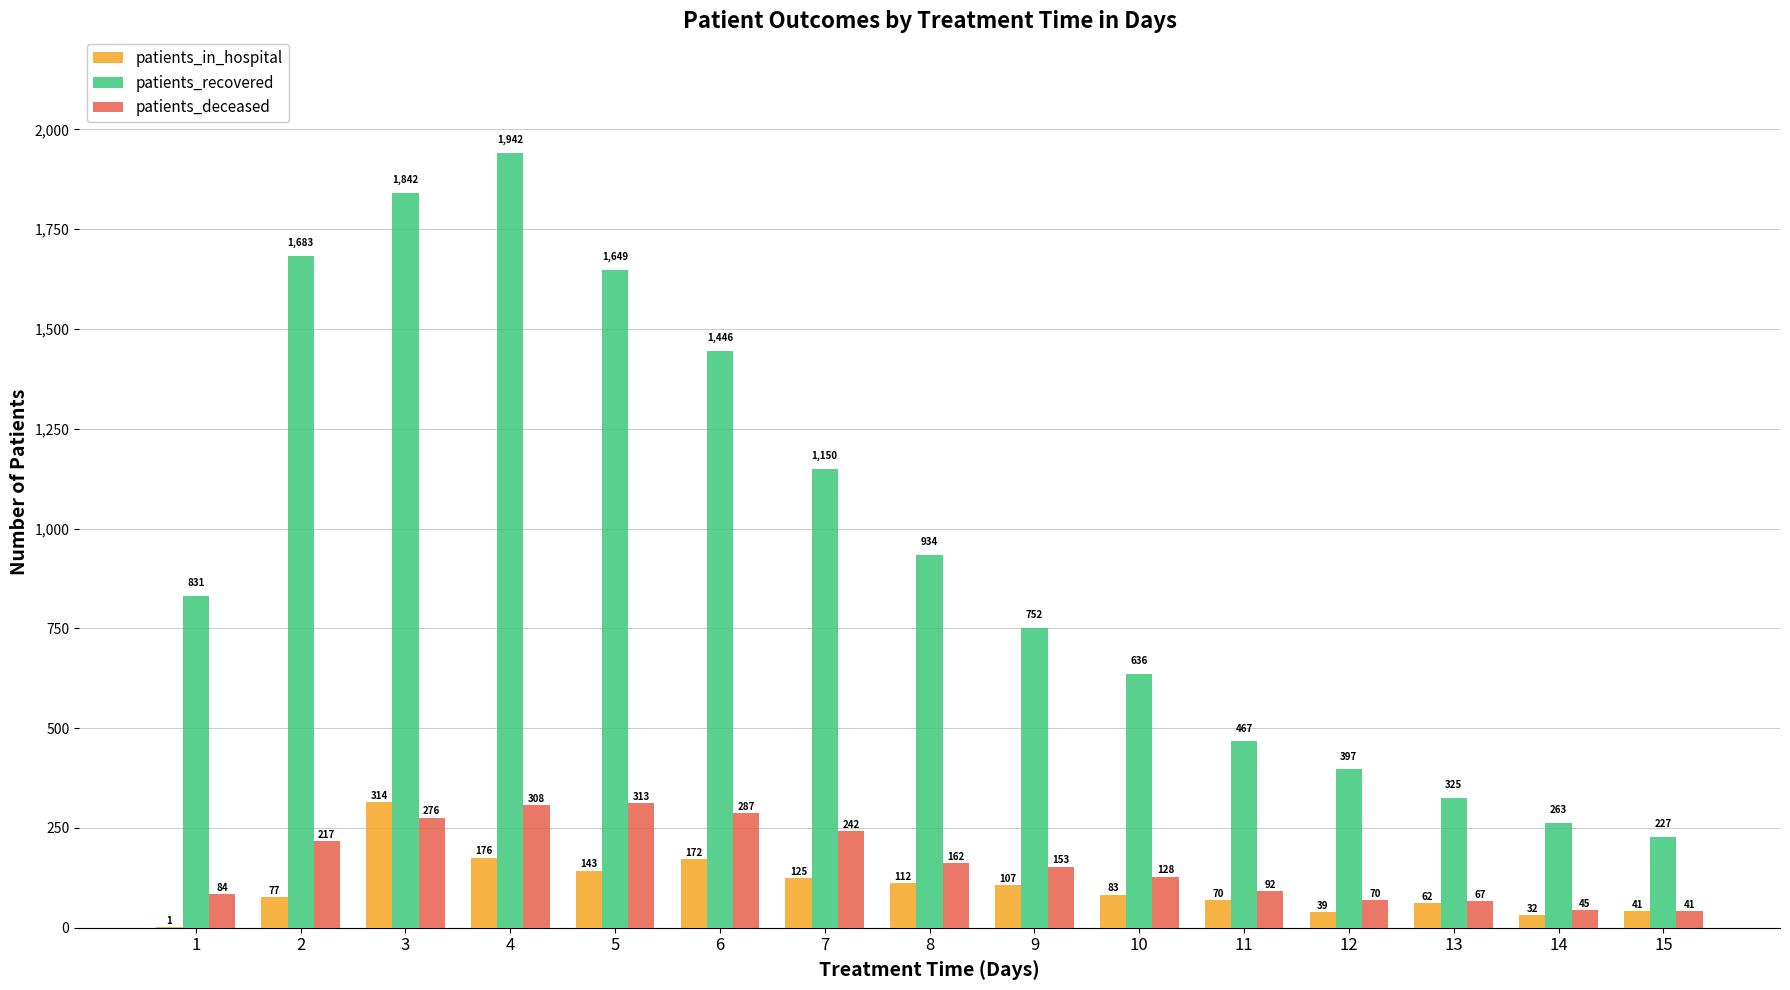

Reading right to left, list all the values displayed in this chart.

patients_in_hospital: 41	32	62	39	70	83	107	112	125	172	143	176	314	77	1
patients_recovered: 227	263	325	397	467	636	752	934	1150	1446	1649	1942	1842	1683	831
patients_deceased: 41	45	67	70	92	128	153	162	242	287	313	308	276	217	84